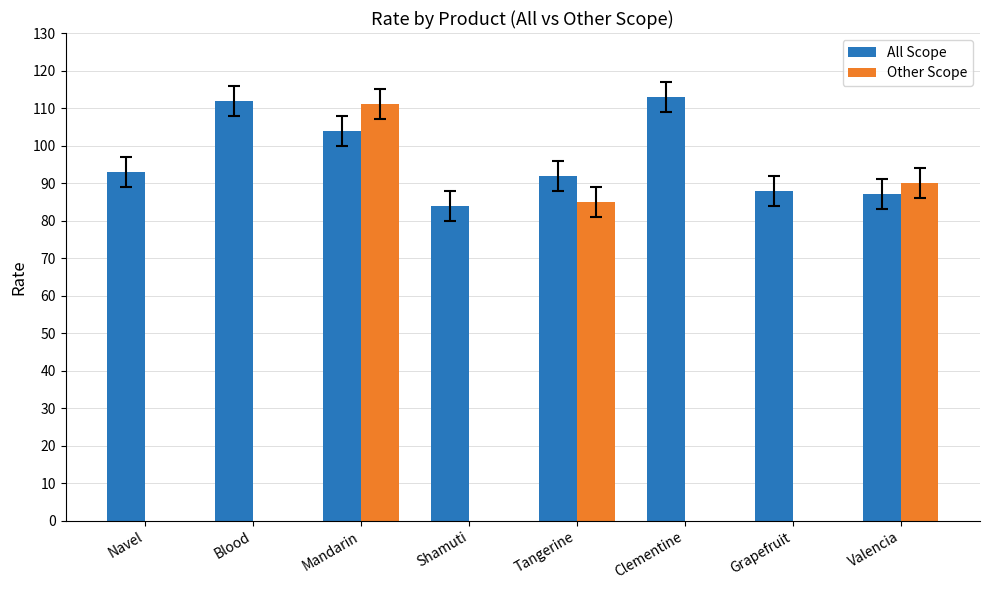

What is the label of the 8th bar from the right?

Navel